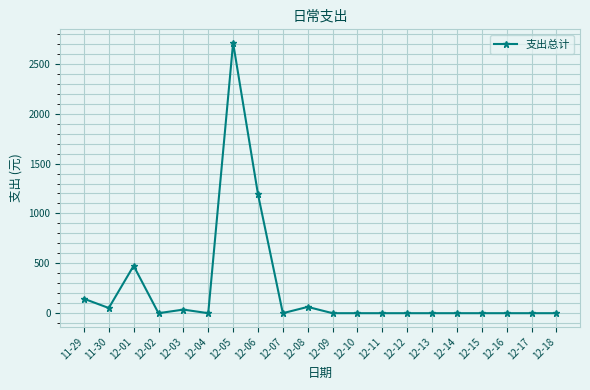

How many lines are shown in the chart?

1